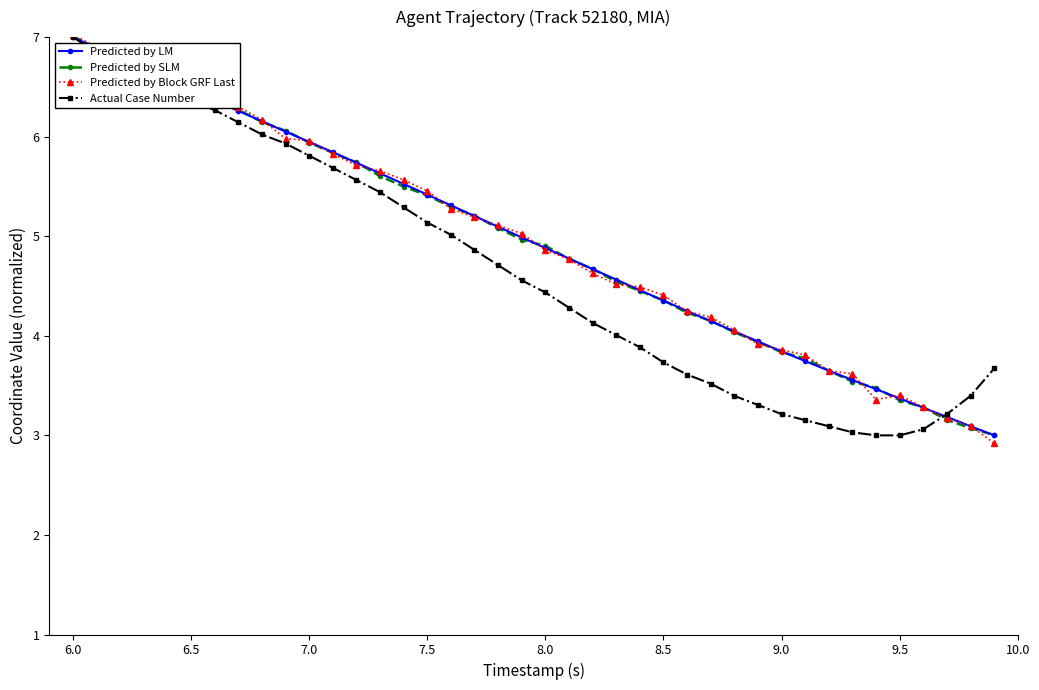

What is the maximum value shown in the chart?

7.0